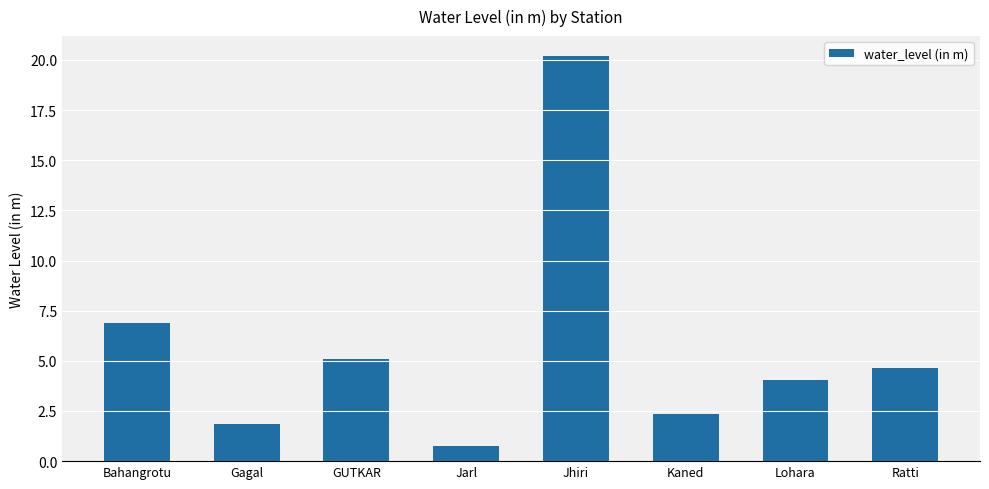

At which category does the chart reach its peak across all series?

Jhiri